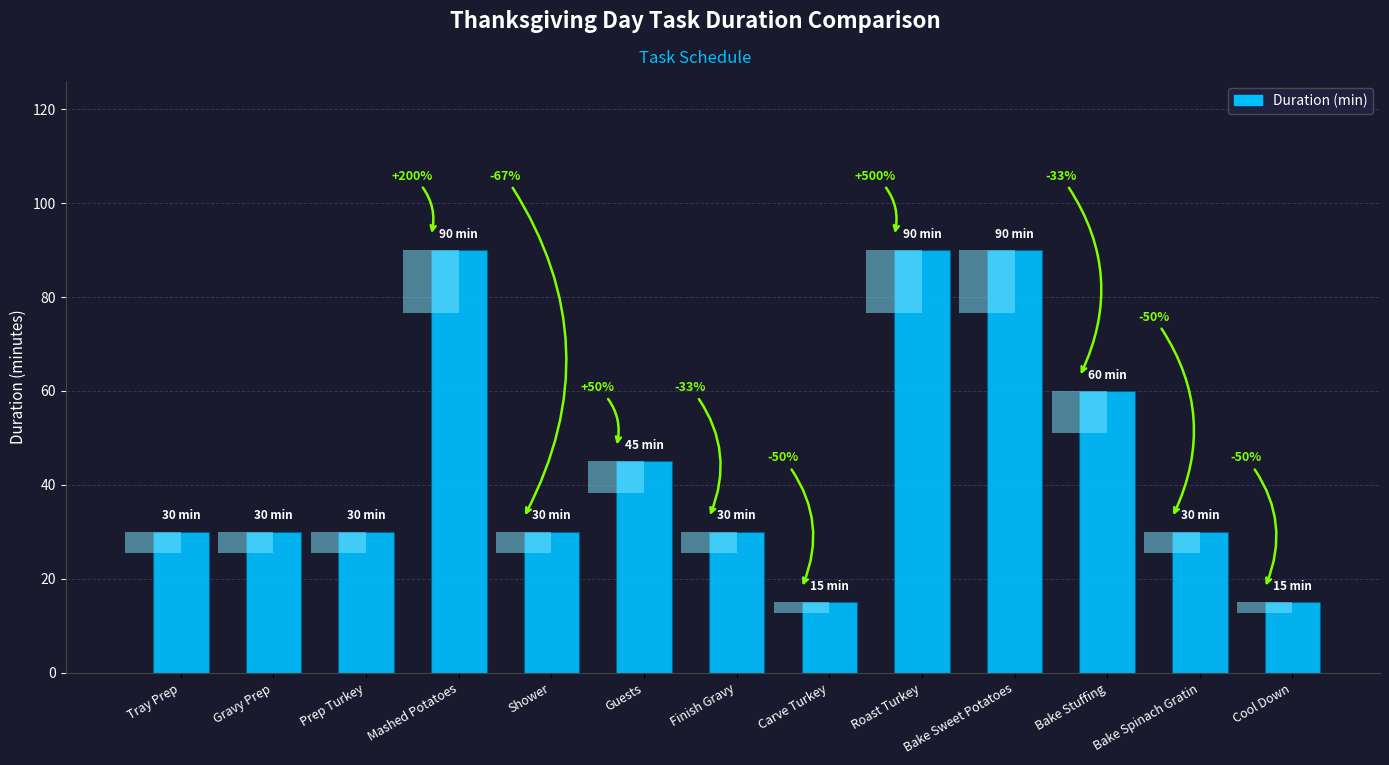

The value at Gravy Prep is 9. True or false?

False